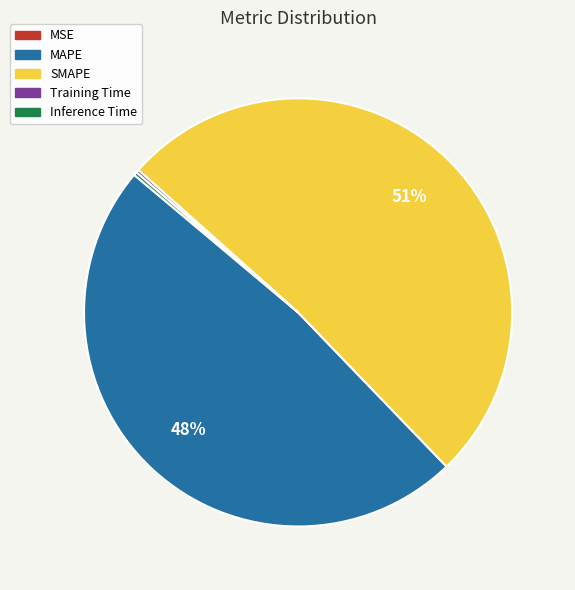

Does SMAPE account for over 50% of the chart?

Yes